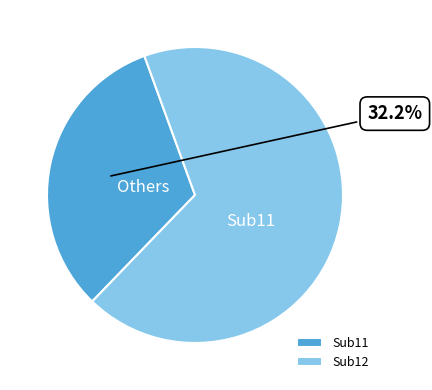

Is the sum of Sub11 and Sub12 greater than half?

Yes